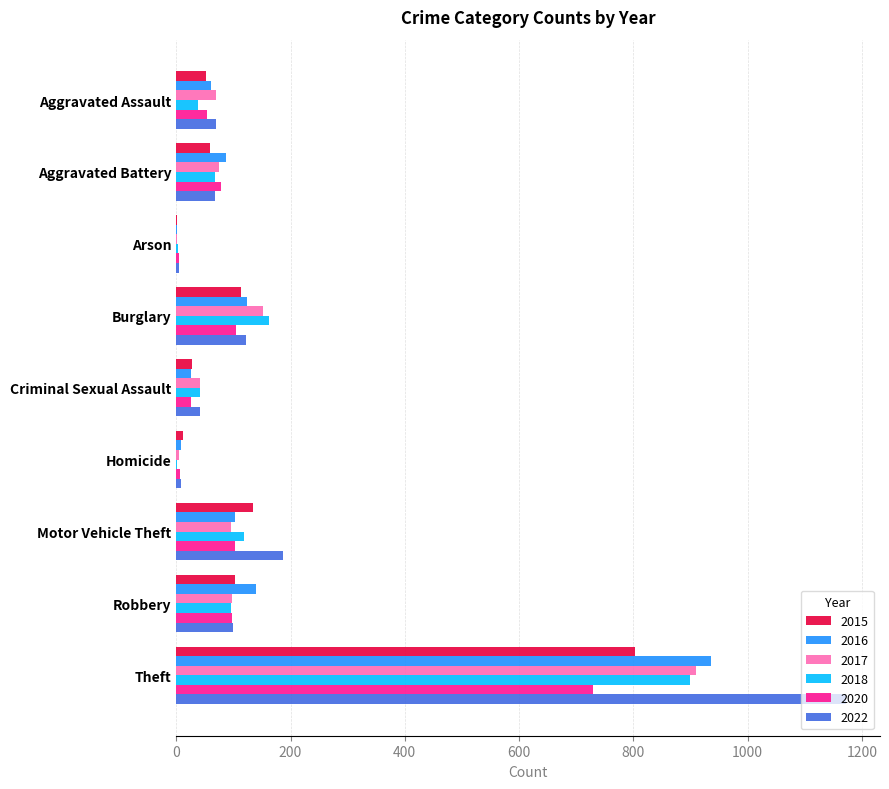

What is the sum of the 2018 values at Criminal Sexual Assault and Aggravated Battery?

108